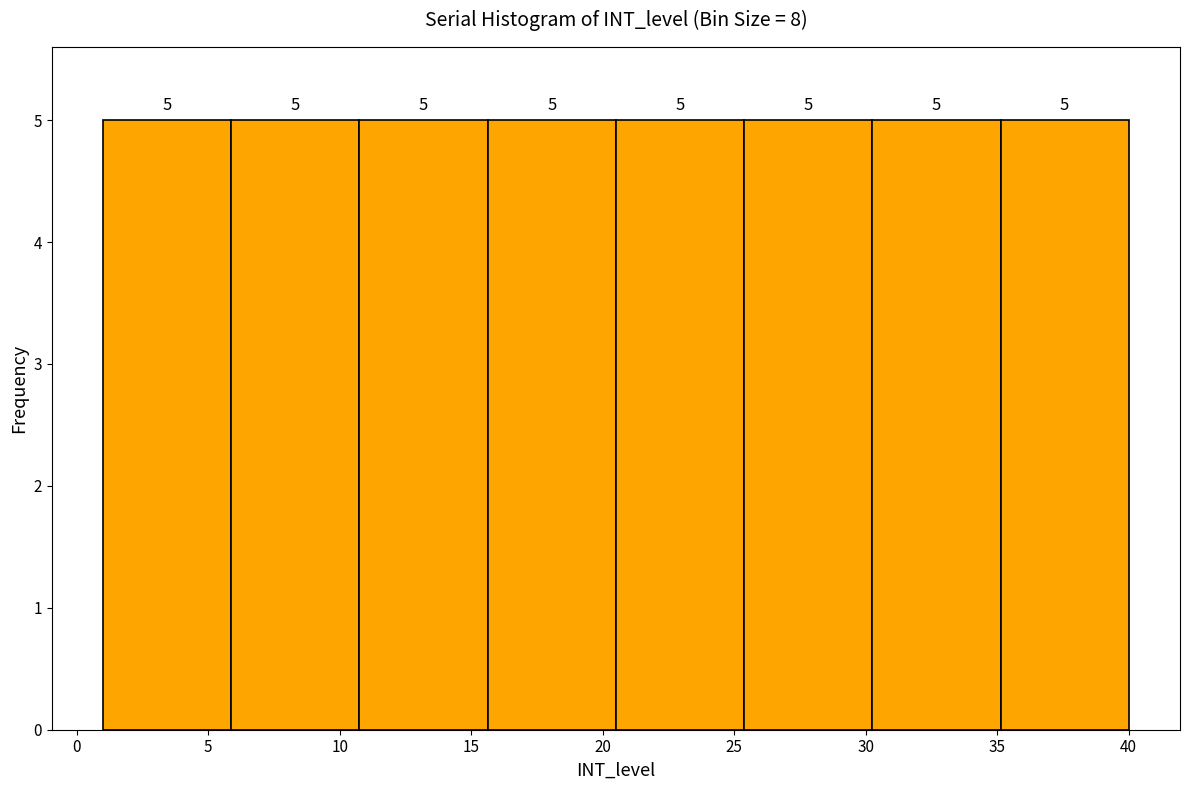

Reading left to right, transcribe this chart: for each bar, give the range it covers on the x-axis and its height. The bar edges are not printed on the chart, so give them approximately, as read against the axis.

1.0 to 6.0: 5
6.0 to 11.0: 5
11.0 to 15.5: 5
15.5 to 20.5: 5
20.5 to 25.5: 5
25.5 to 30.5: 5
30.5 to 35.0: 5
35.0 to 40.0: 5